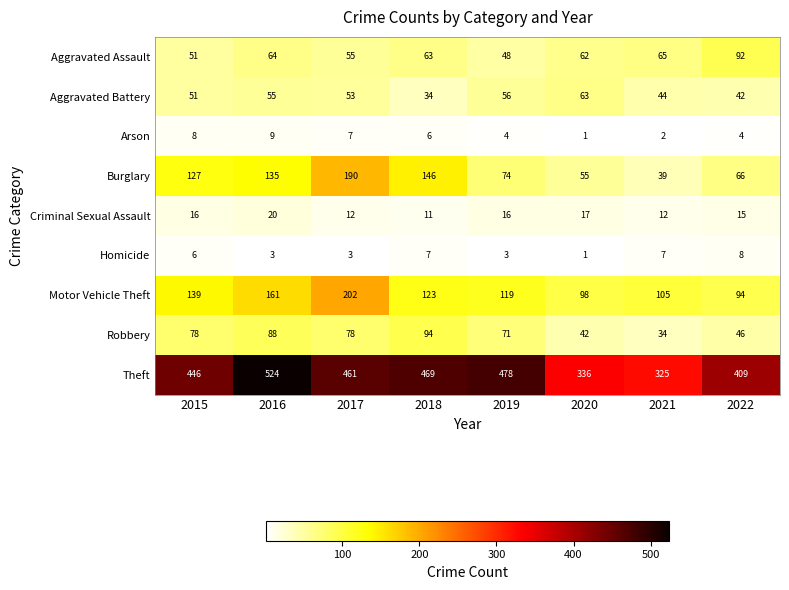

What is the difference between the second highest and minimum values in the Aggravated Assault series?

17